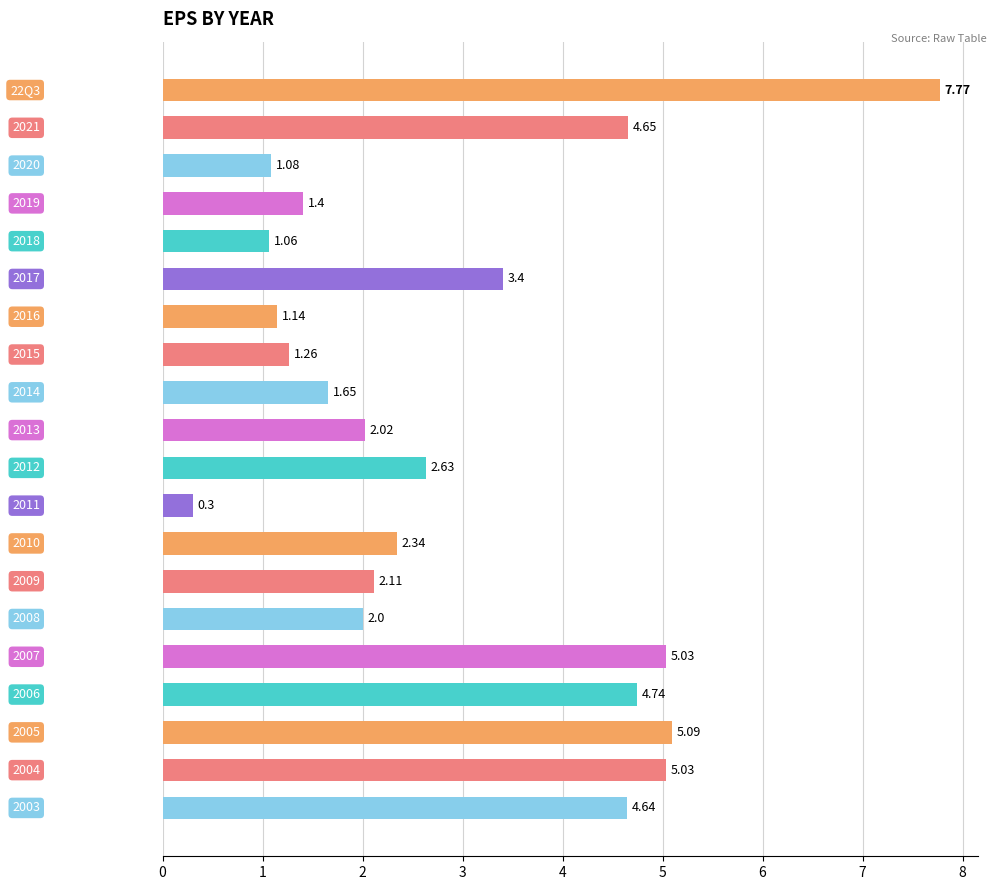

What is the minimum value shown in the chart?

0.3